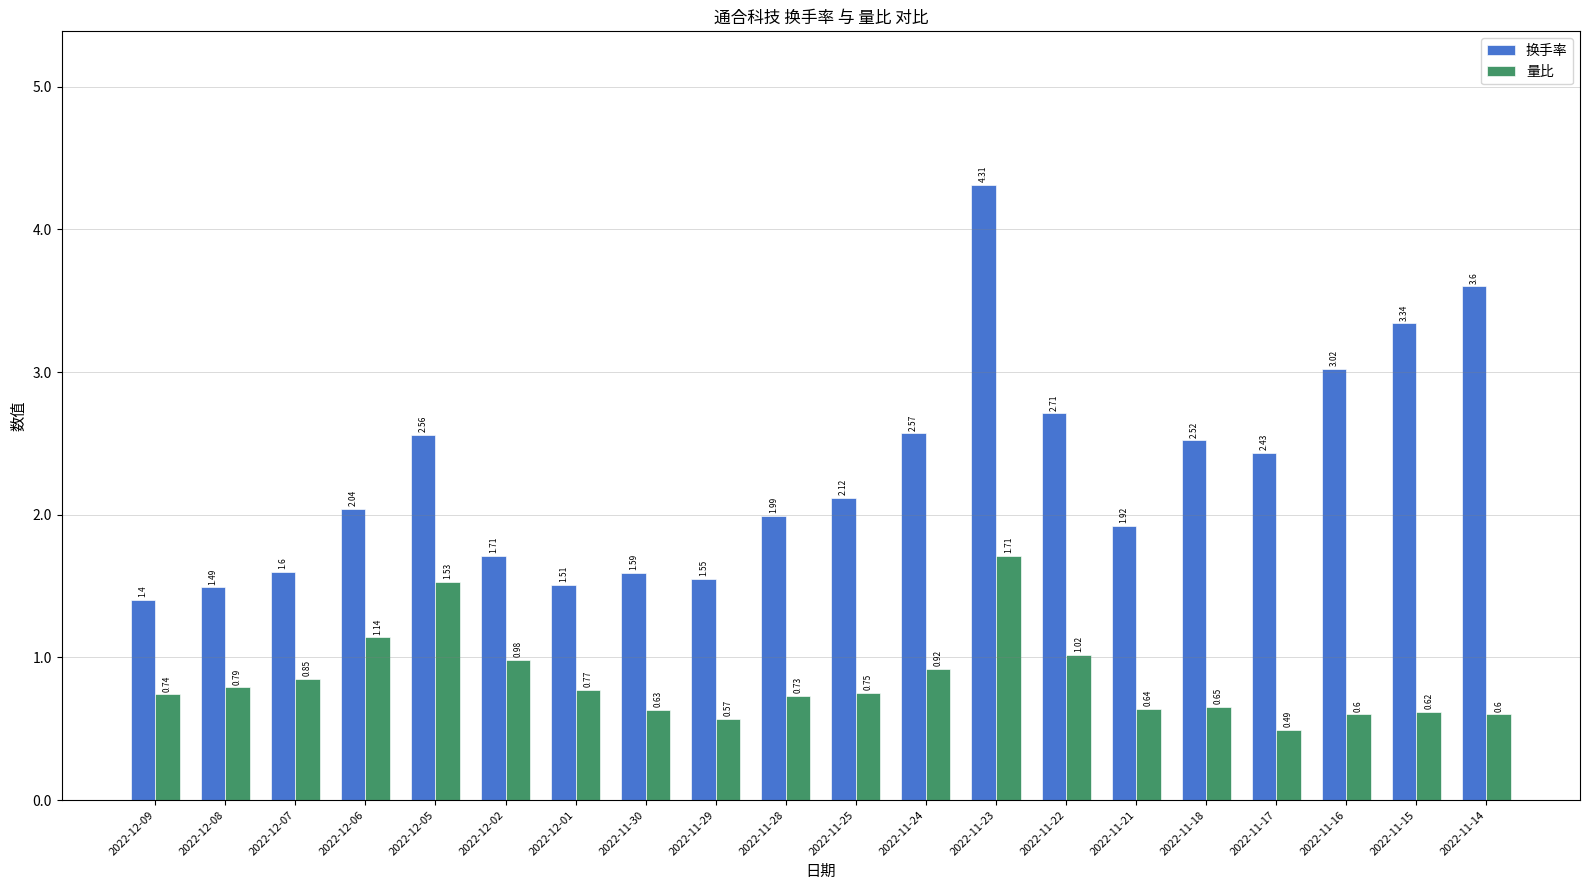

Rank the series by their average value, from lowest to highest.

量比, 换手率